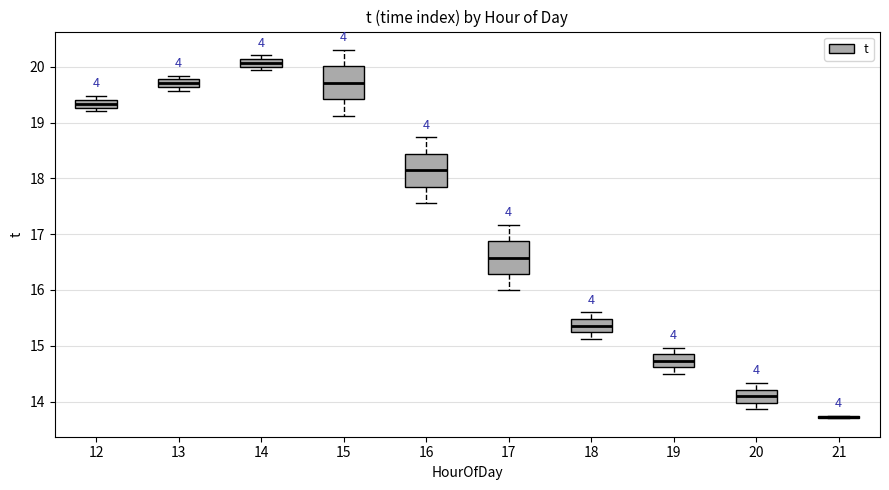

Where does the median line of the box at x = 20 sit on the y-axis? The values are not printed on the chart, so give them approximately, as read against the axis.

14.1